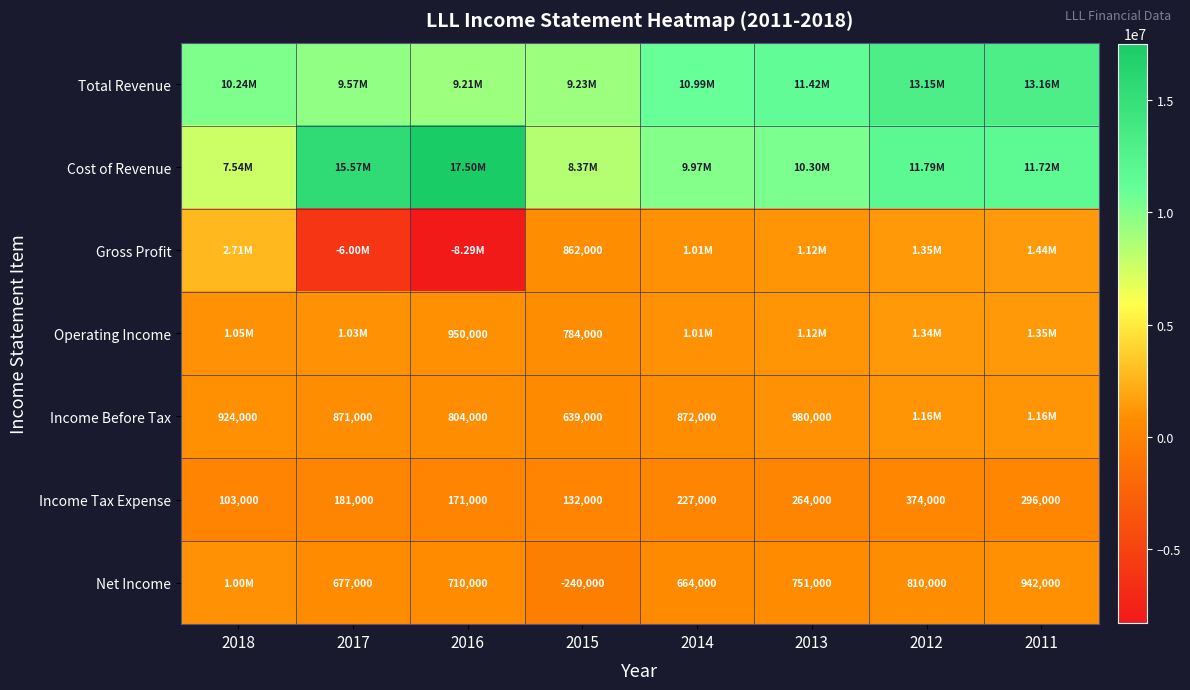

What is the sum of all Income Tax Expense values?

1748000